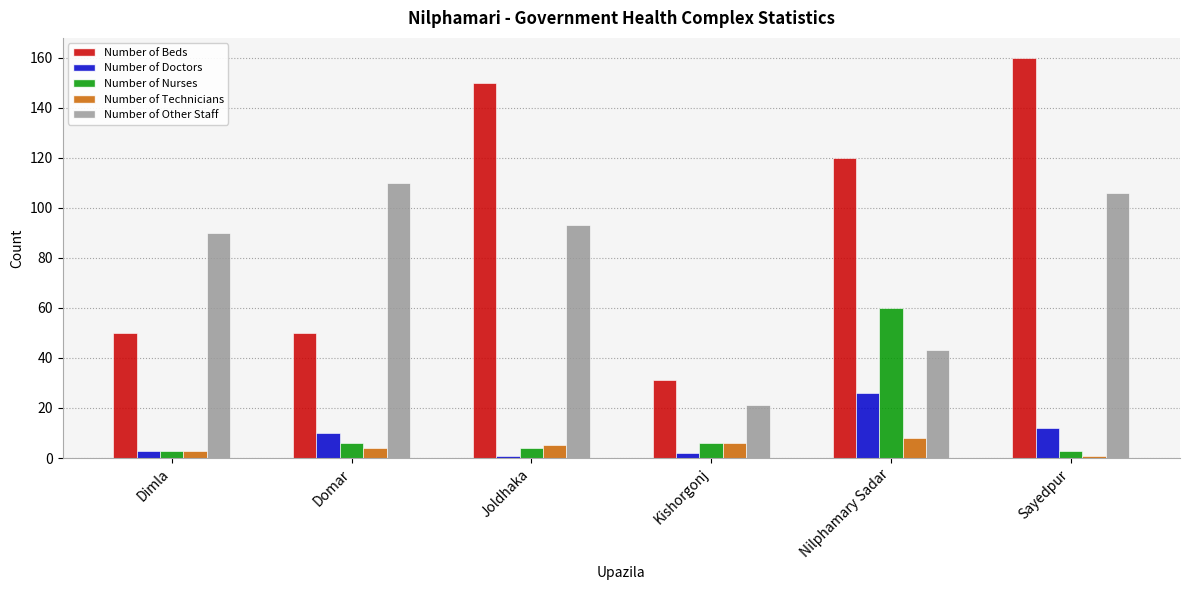

At how many categories does at least one series exceed 7?

6